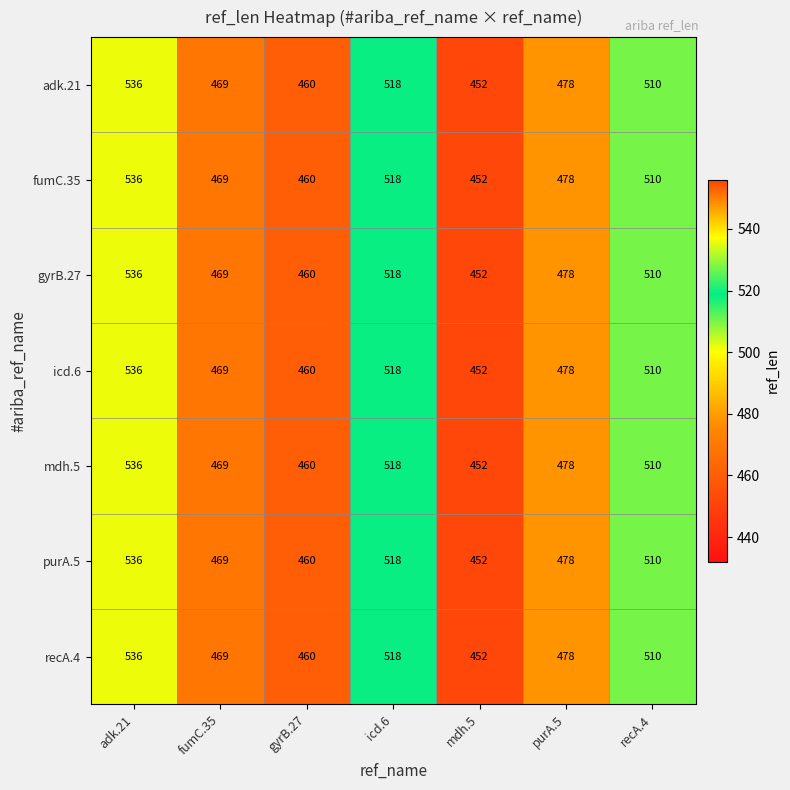

What is the sum of all gyrB.27 values?

3423